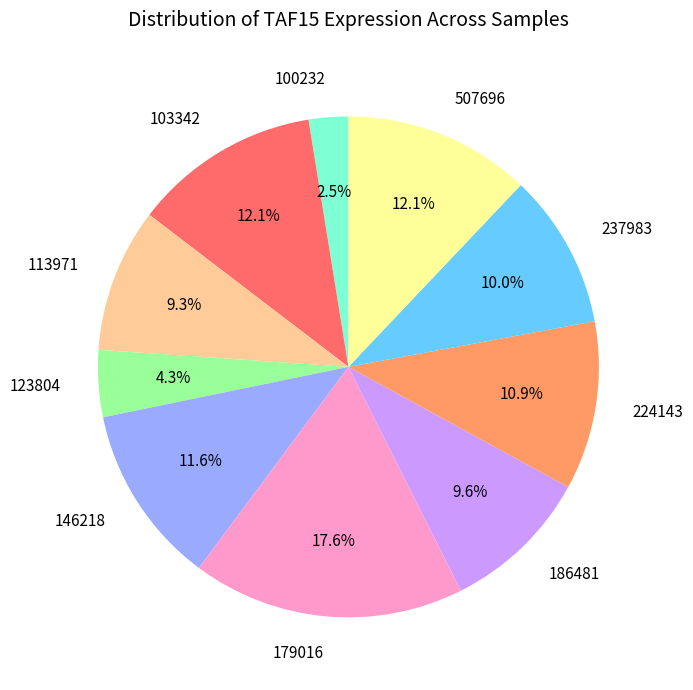

To the nearest percent, what percentage of the pie is 146218?

12%